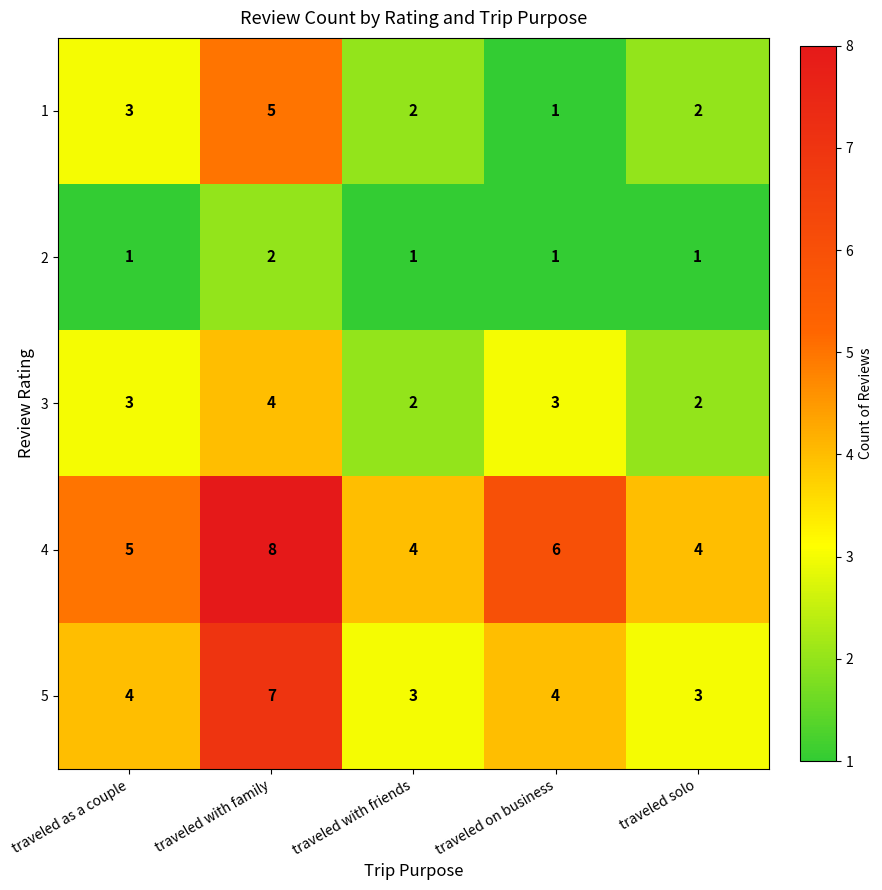

What is the highest value of the 4 series?

8